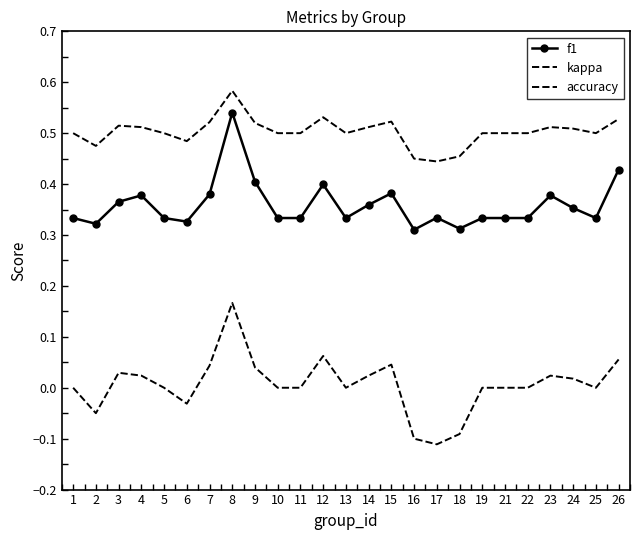

What are all the series names shown in the legend?

f1, kappa, accuracy